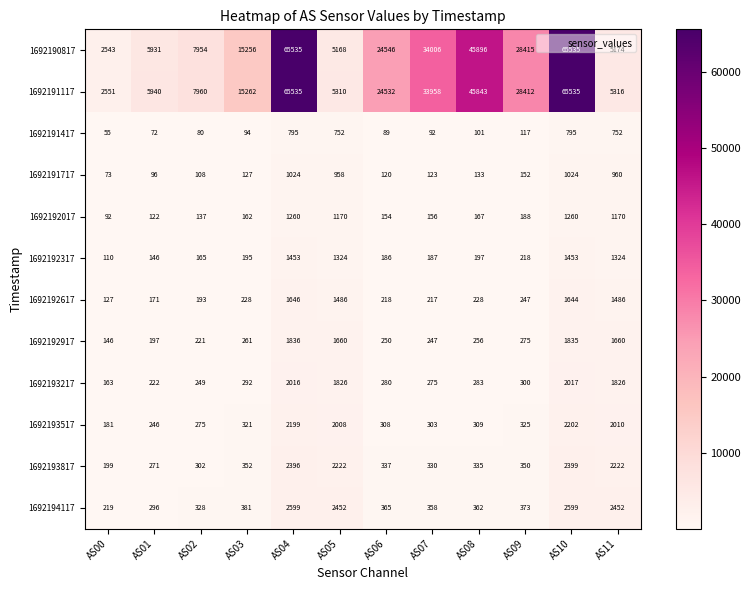

What is the sum of the 1692191417 values at AS06 and AS10?

884